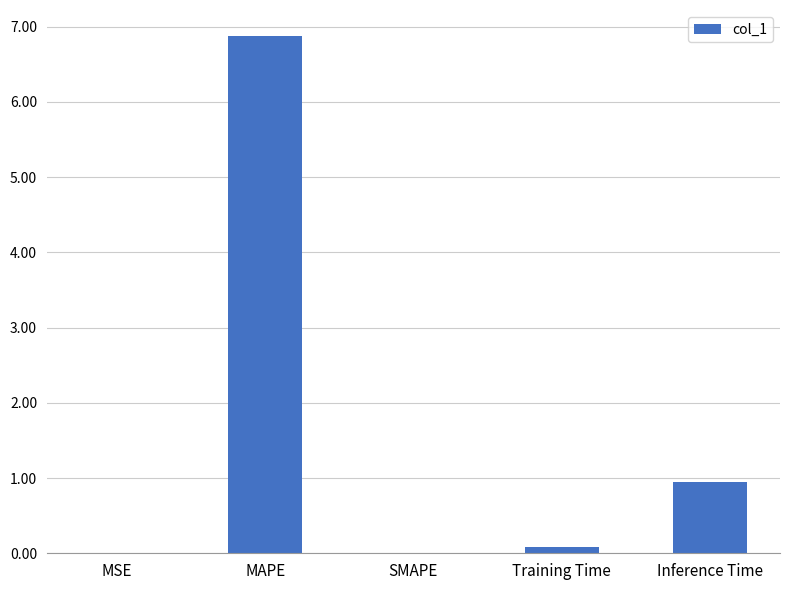

True or false: the data shows 0.9 at Inference Time.

True